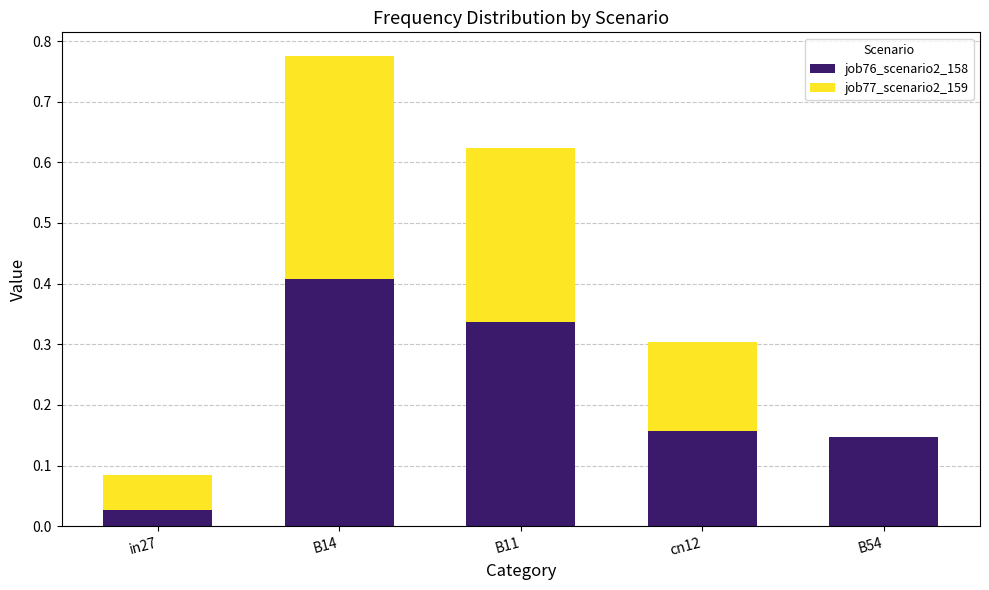

True or false: job76_scenario2_158 has a value of 0.3 at cn12.

False